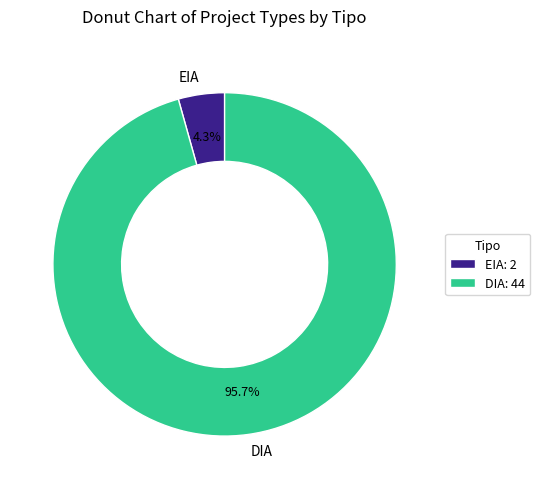

What percentage is the DIA slice, to the nearest percent?

96%